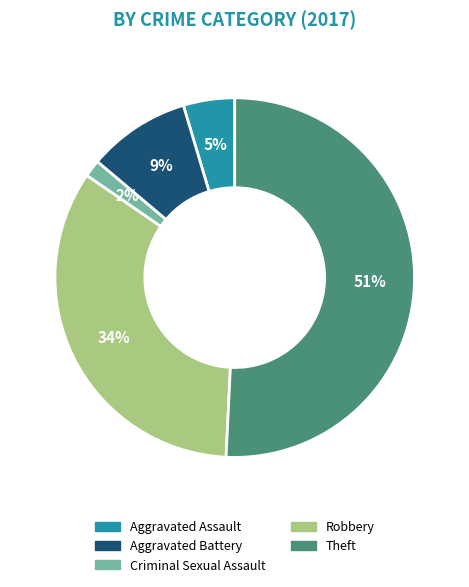

Is there a majority slice in this chart?

Yes